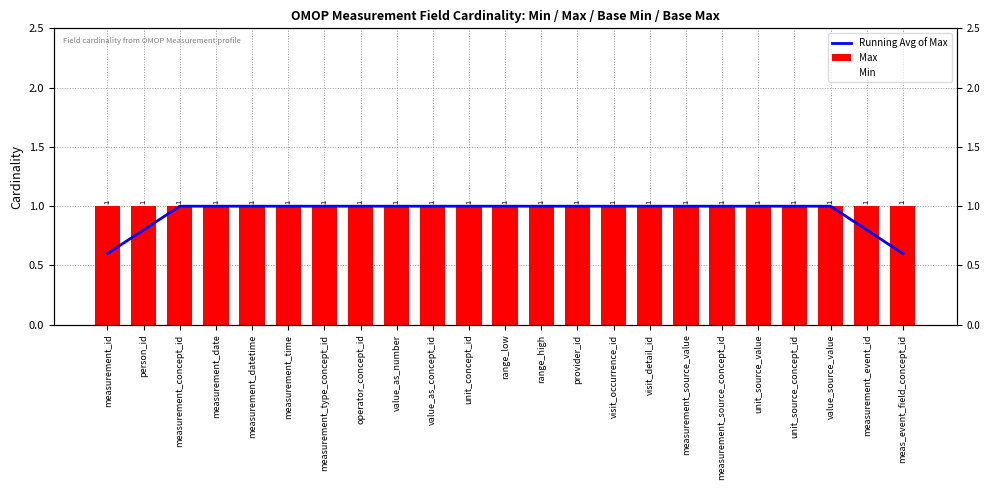

What position from the left is measurement_date?

4